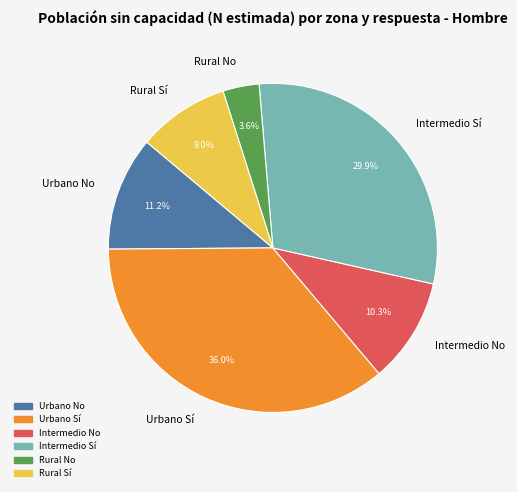

How many segments does this pie chart have?

6